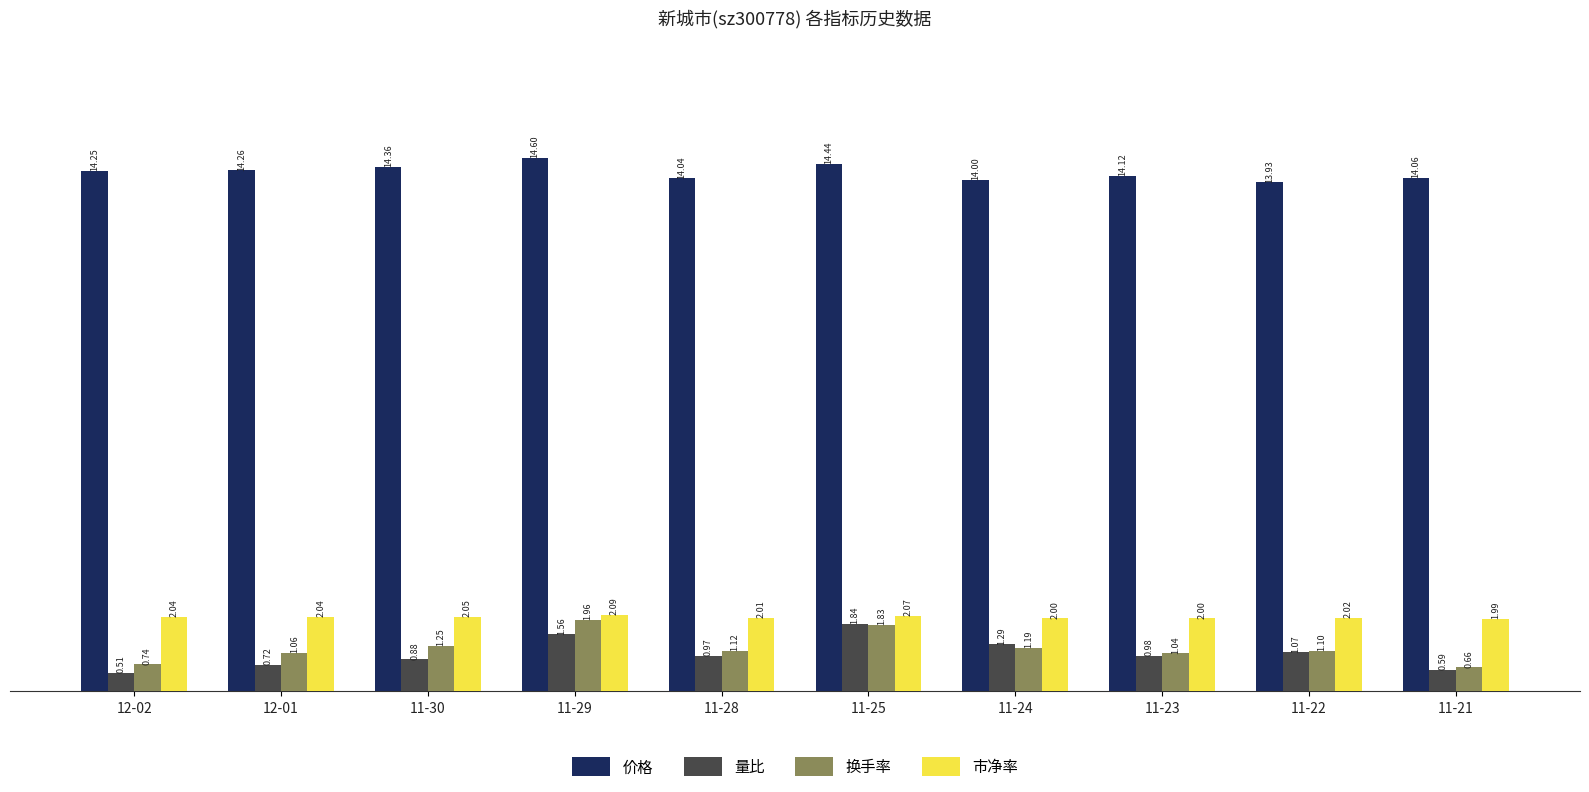

Which category has the highest value in the 量比 series?

11-25